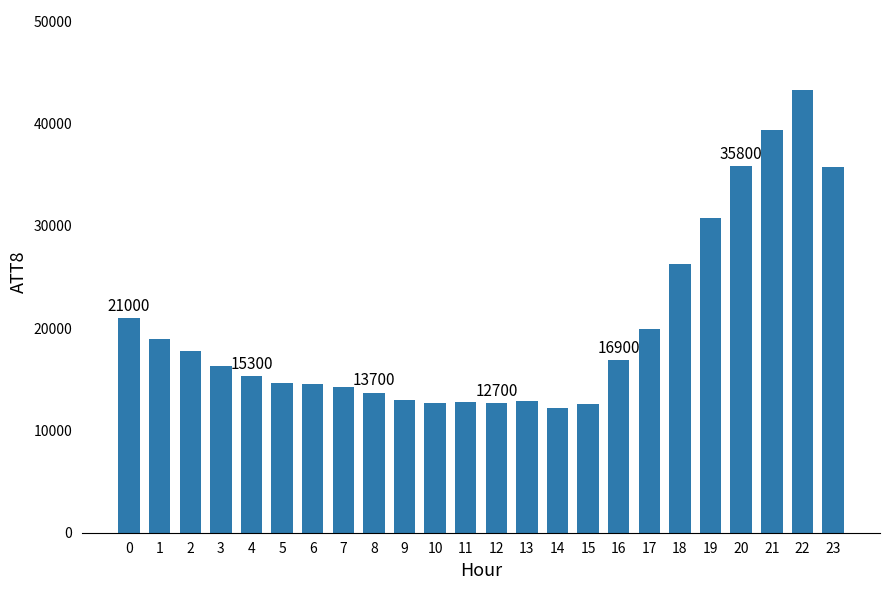

What is the maximum value shown in the chart?

43300